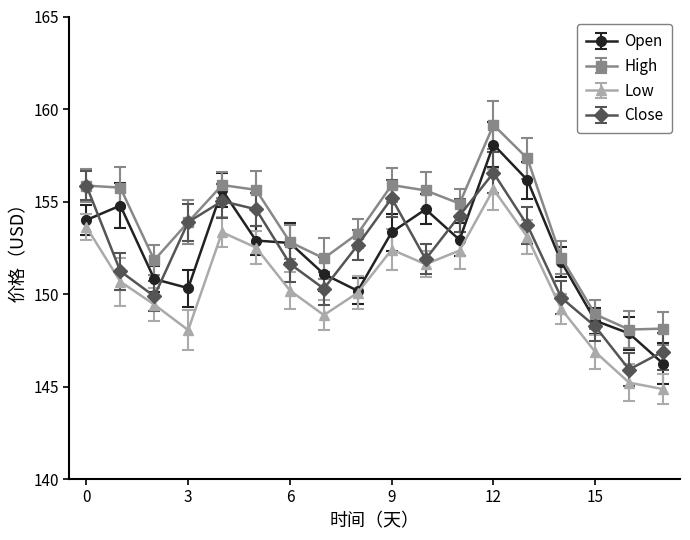

How many interior local valleys does the Close series have?

4